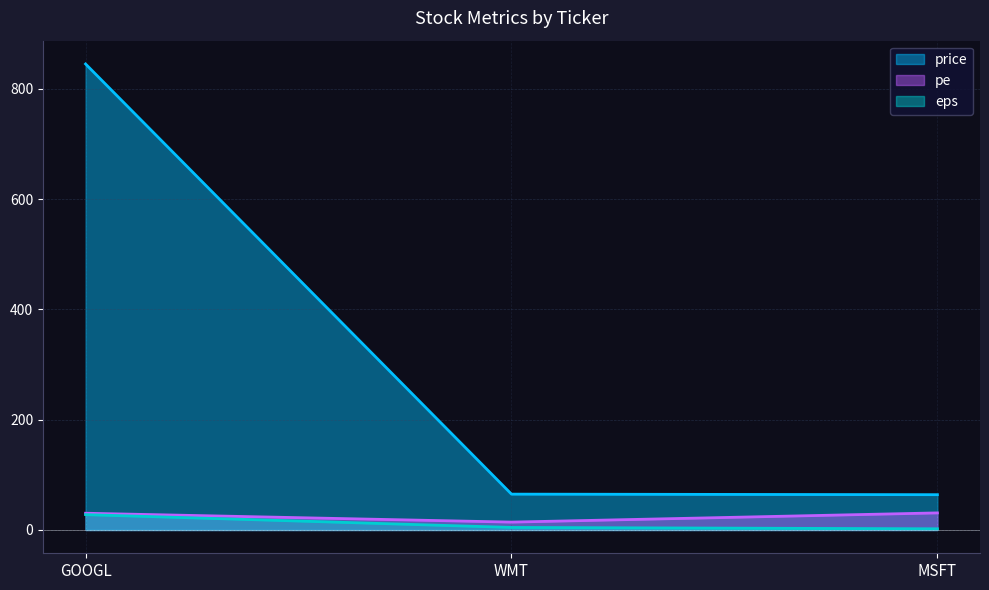

What value does the price series have at WMT?

65.0